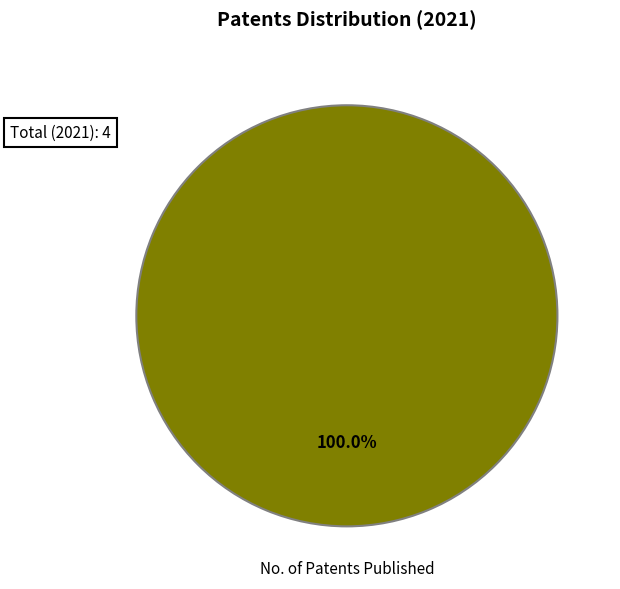

Is there any slice that represents more than half of the pie?

Yes